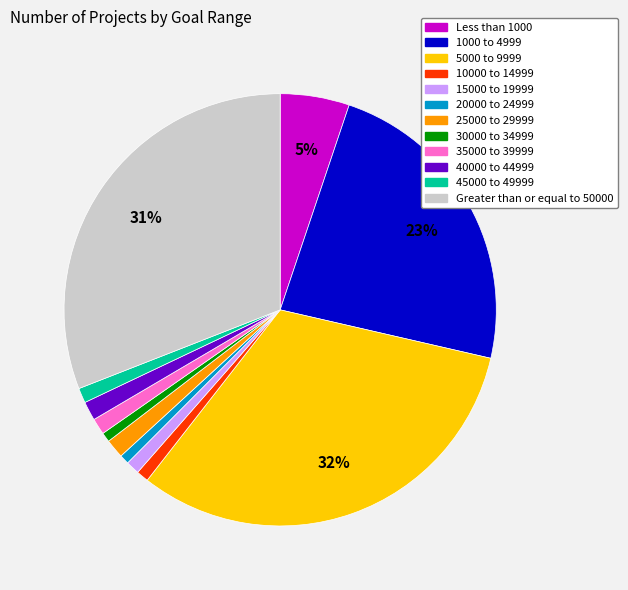

Does any single category account for the majority?

No